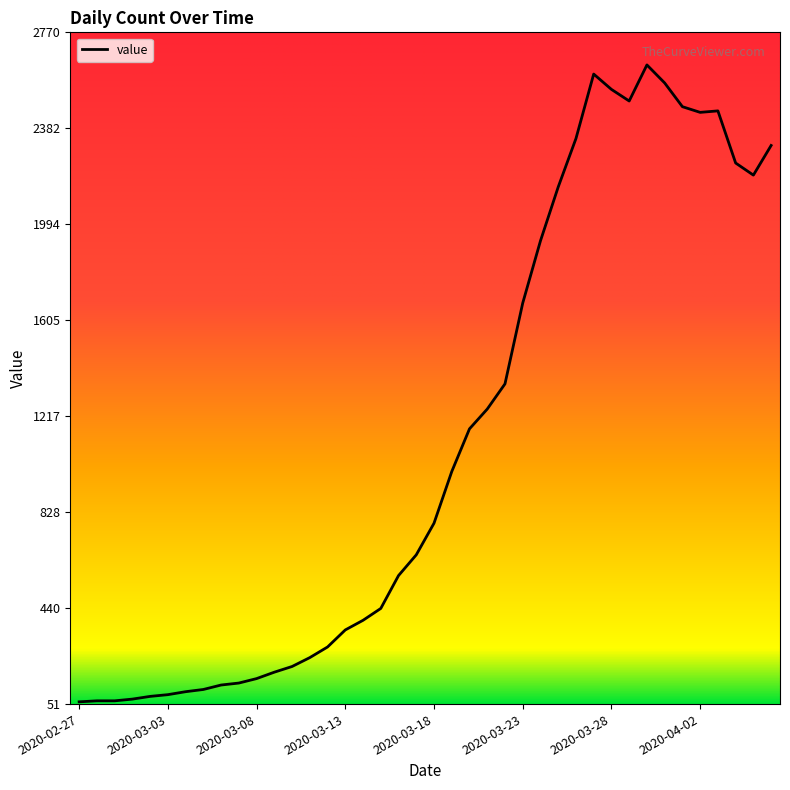

What is the difference between the maximum and minimum values?

2578